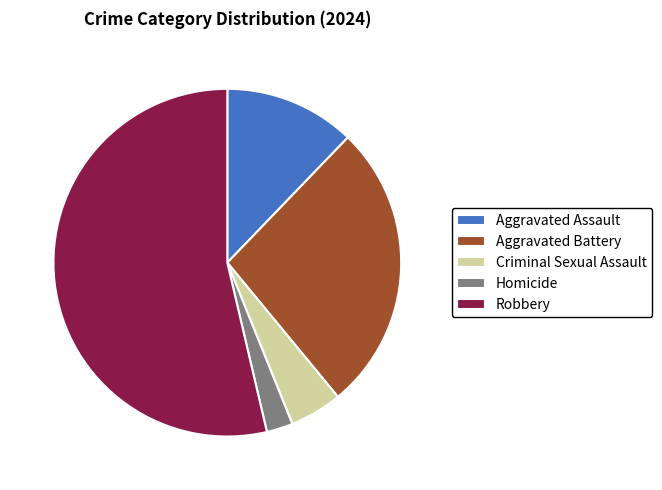

True or false: Aggravated Battery accounts for 27% of the total.

True